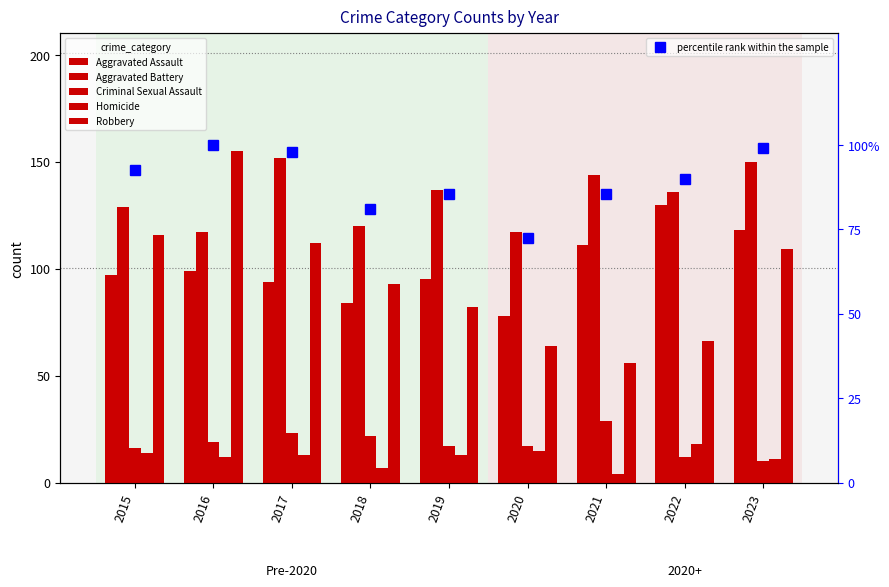

What is the smallest value displayed?

4.0